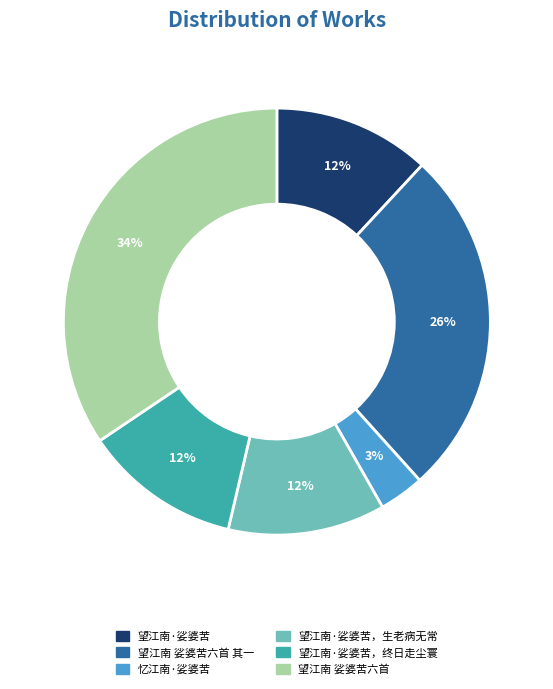

True or false: 望江南 娑婆苦六首 其一 accounts for 34% of the total.

False